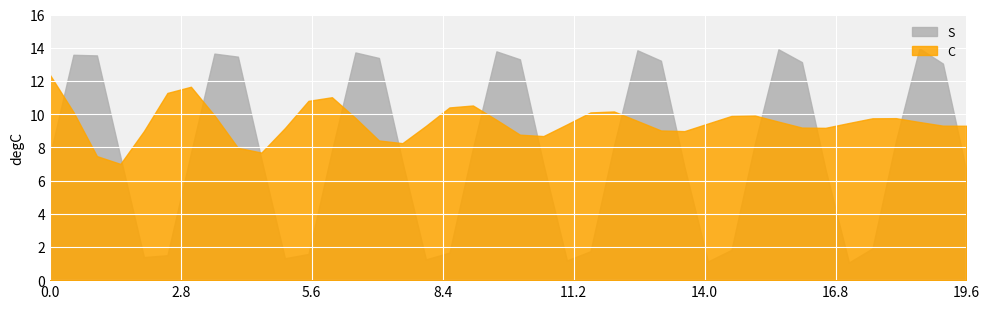

What is the difference between the maximum and minimum values in the S series?

12.9